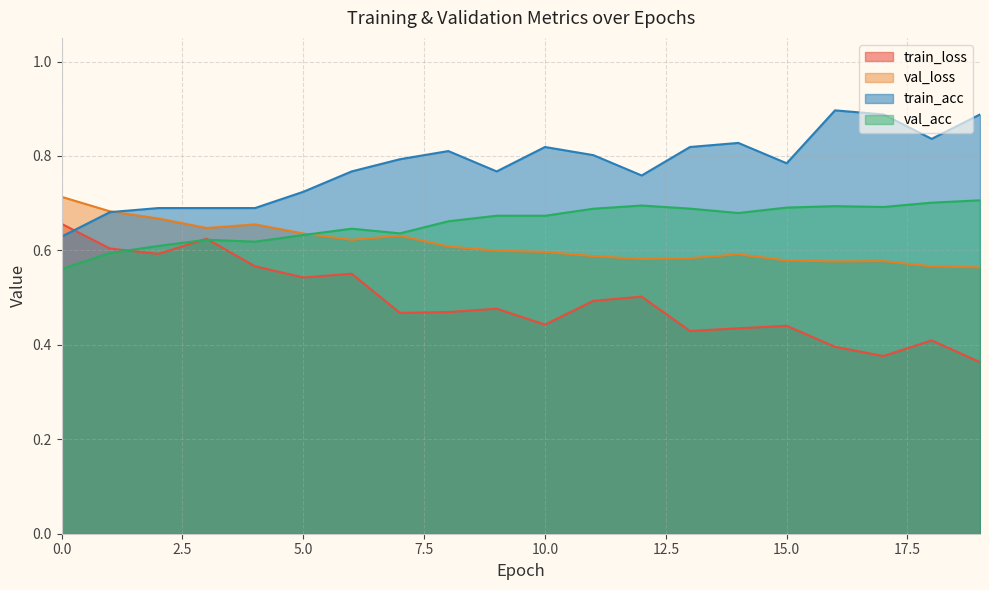

Is it true that val_loss equals 0.3 at 12?

False